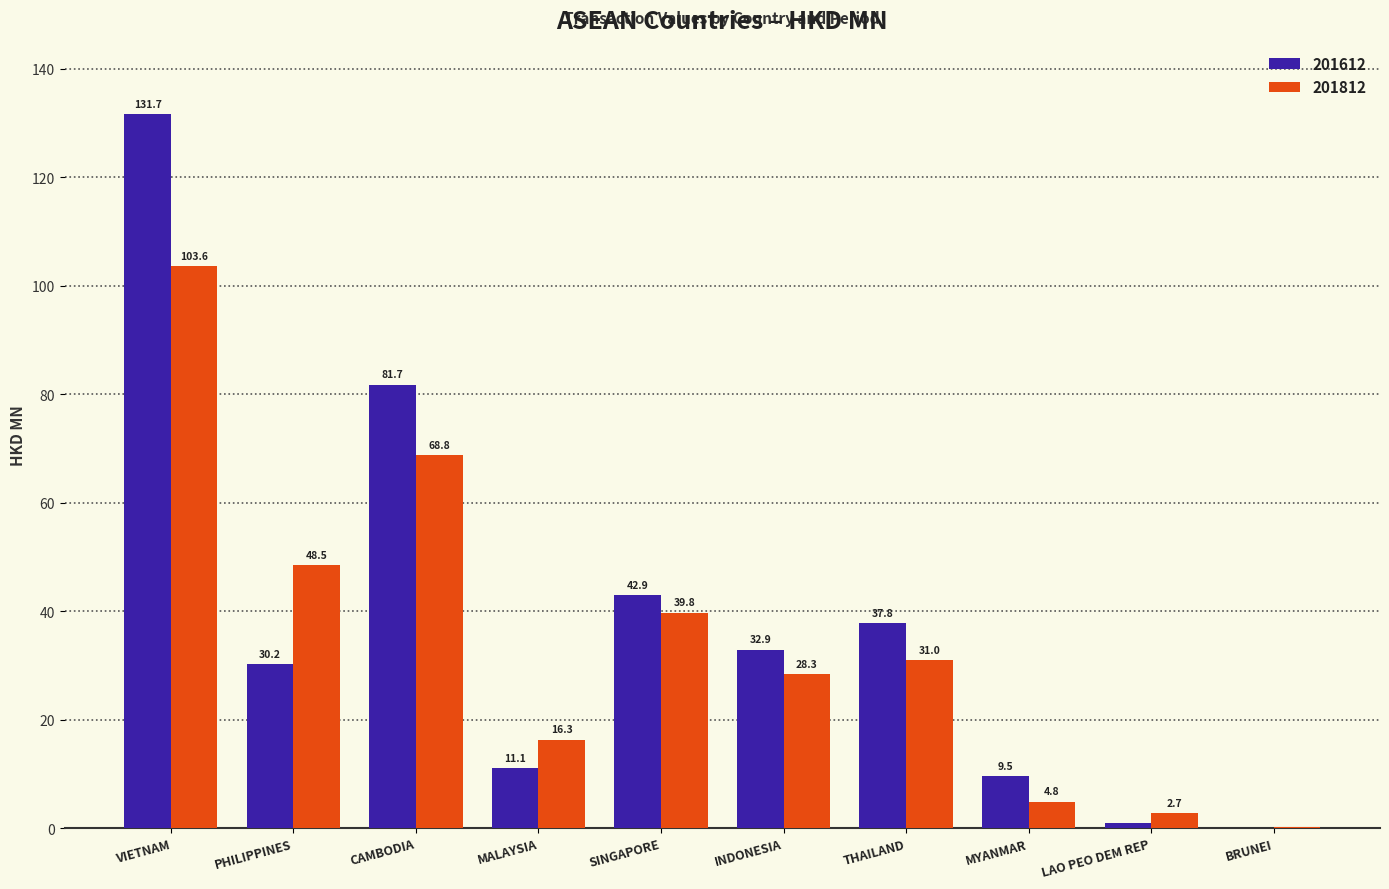

Read the 201612 value at THAILAND.

37.8